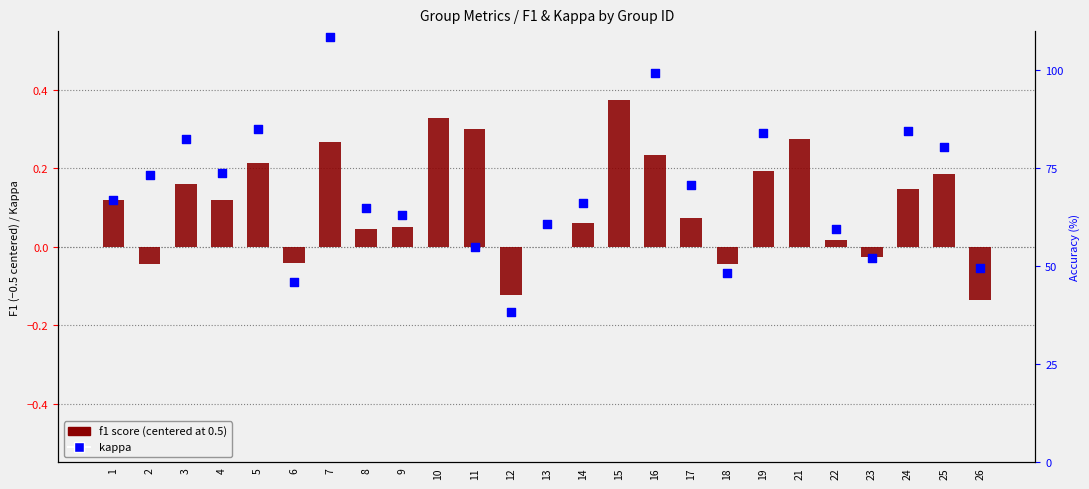

At how many categories does at least one series exceed 0?

20